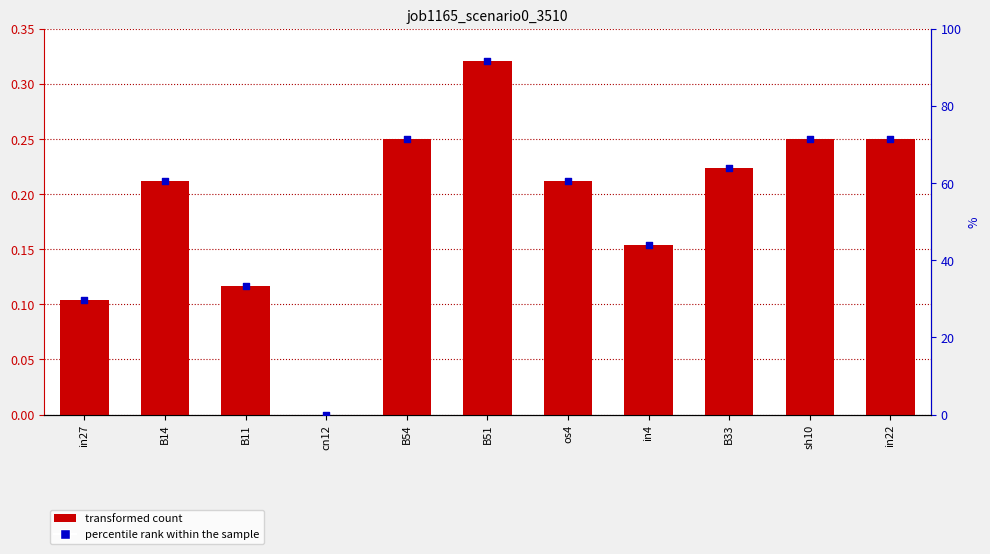

What is the total value across all series at in22?

71.8